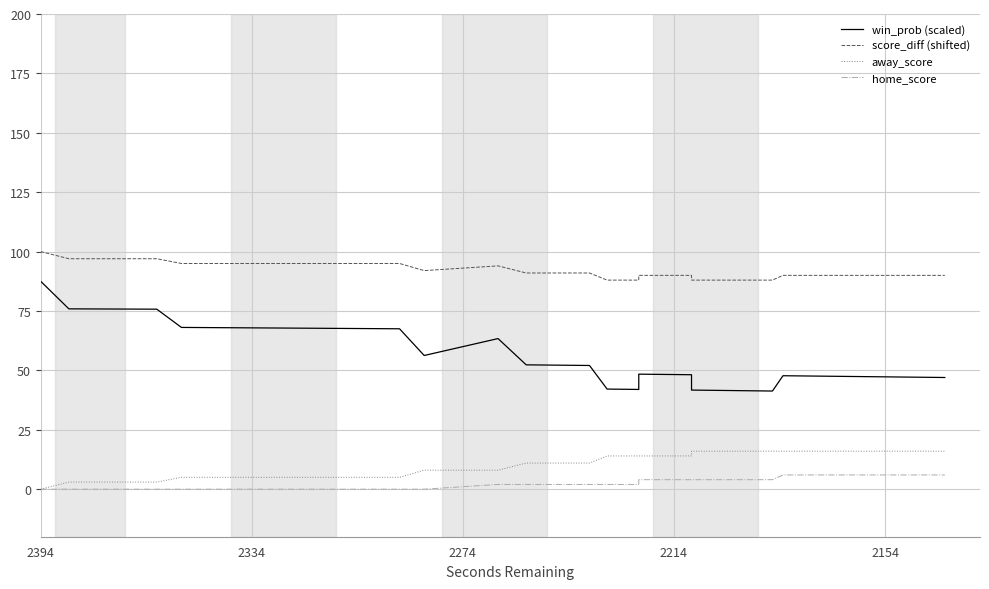

Which category has the lowest value across all series?

2394